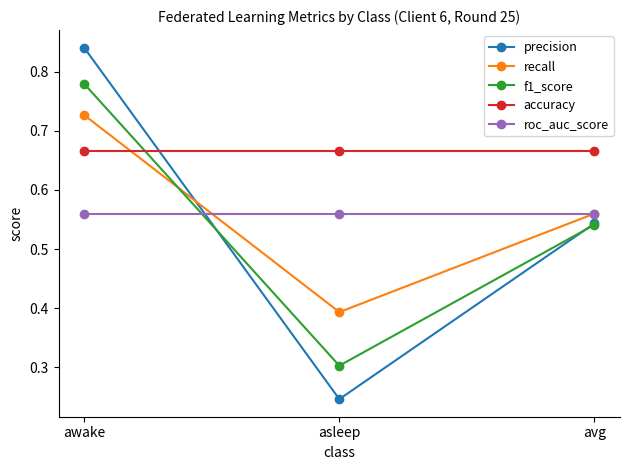

Which category has the highest value in the recall series?

awake